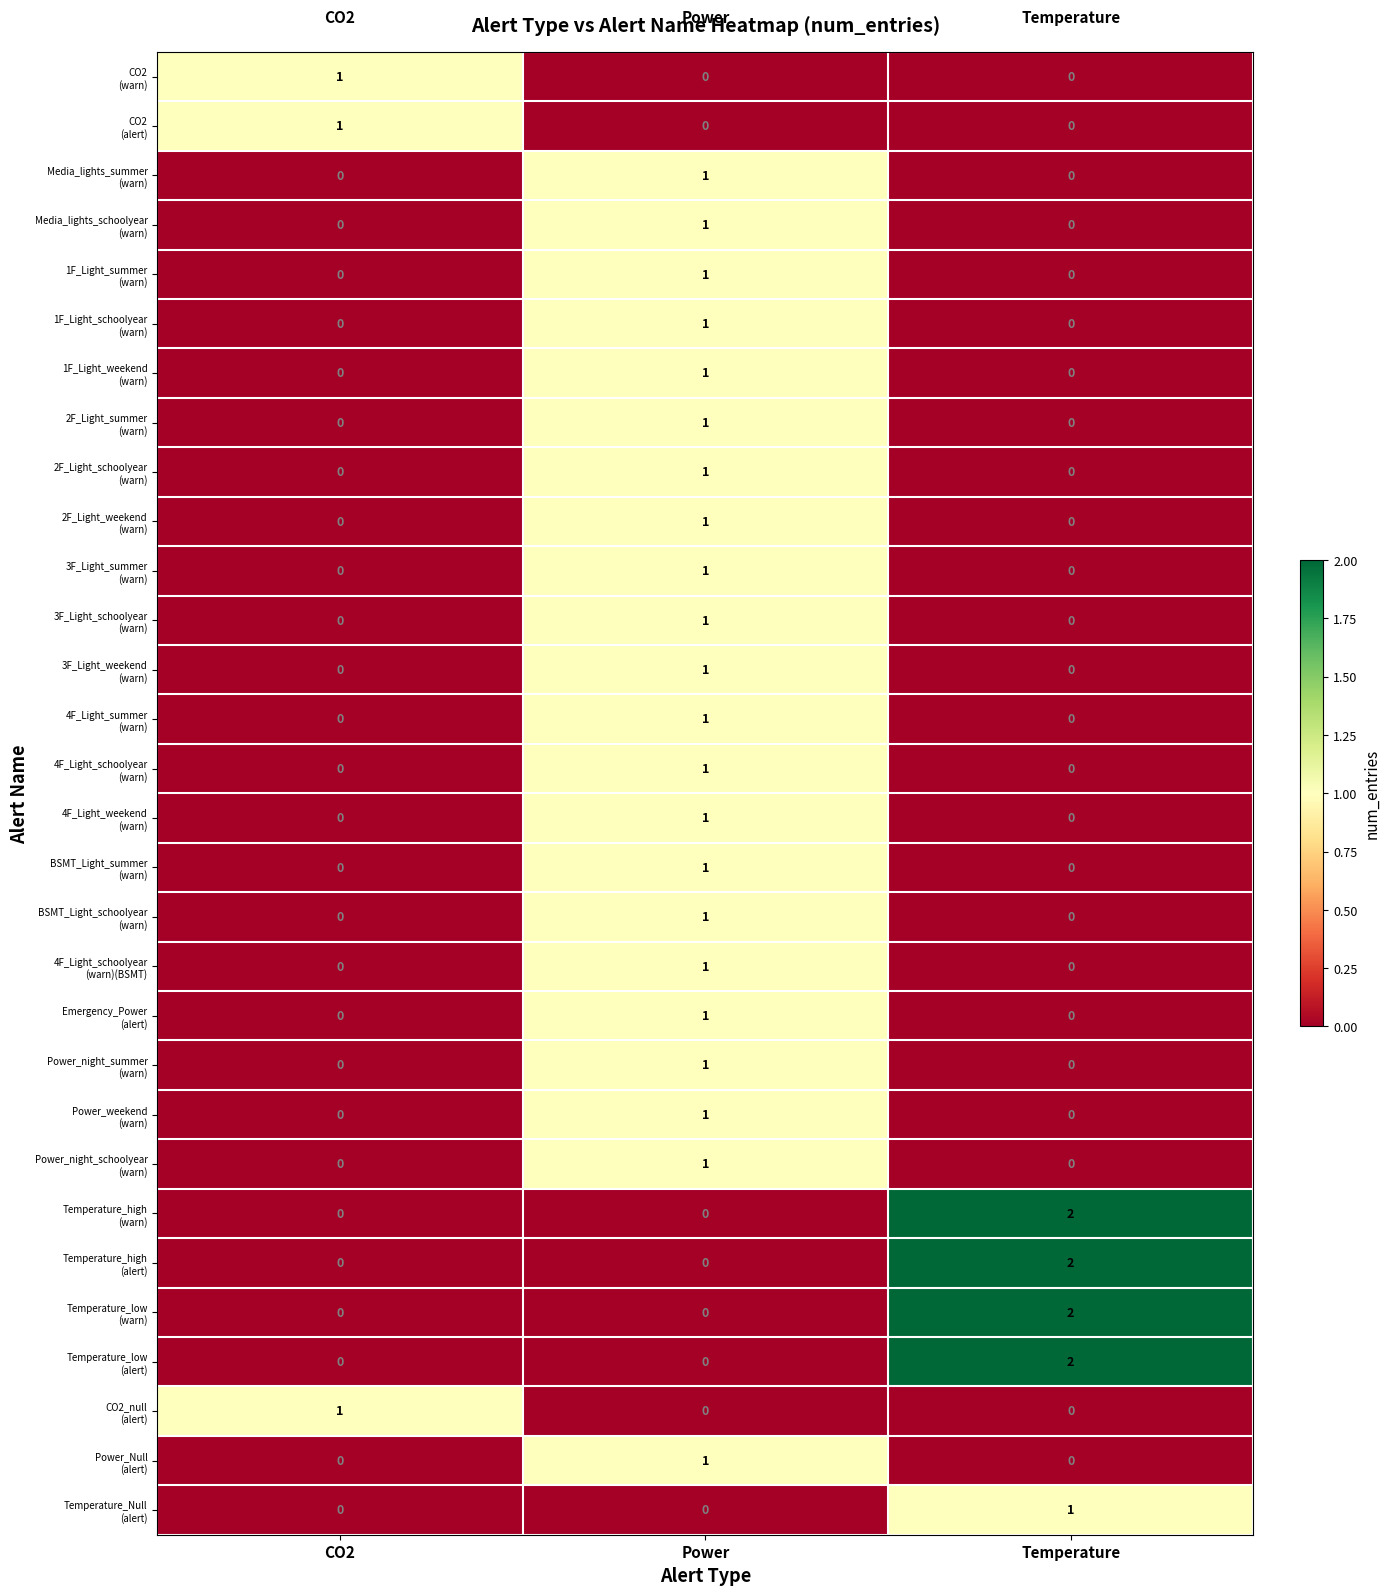

At how many categories does at least one series exceed 0?

3